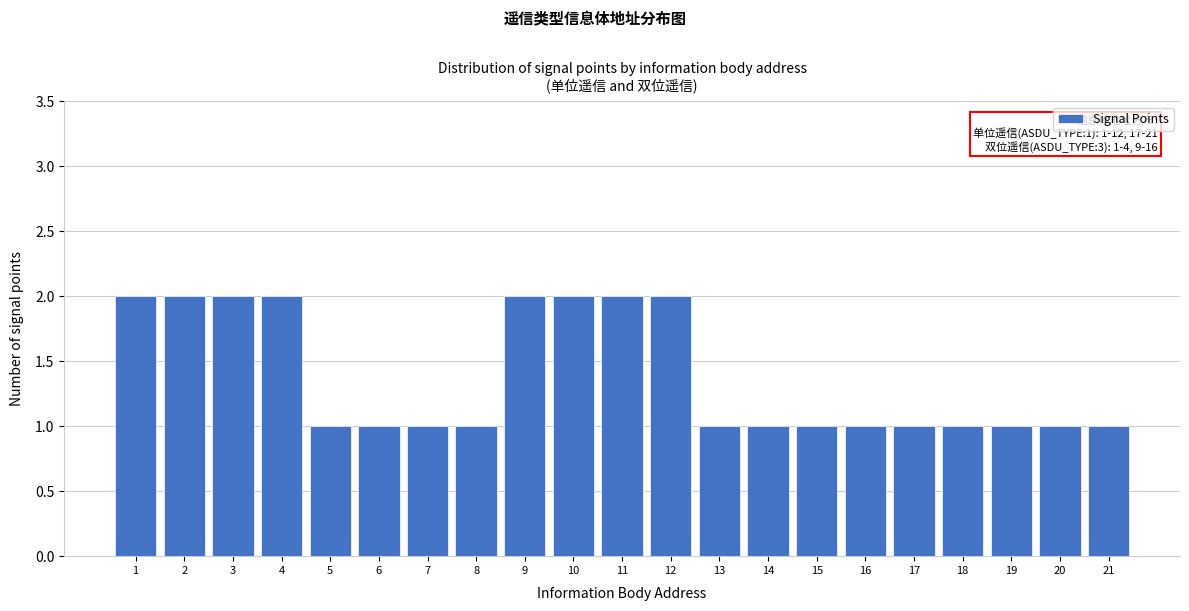

Reading left to right, list all the values displayed in this chart.

2	2	2	2	1	1	1	1	2	2	2	2	1	1	1	1	1	1	1	1	1